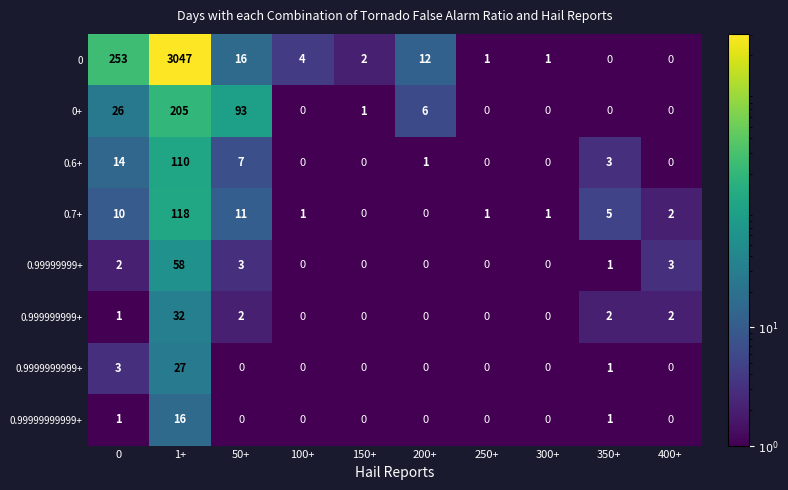

Is the value of 0 at 250+ greater than the value of 0.7+ at 350+?

No